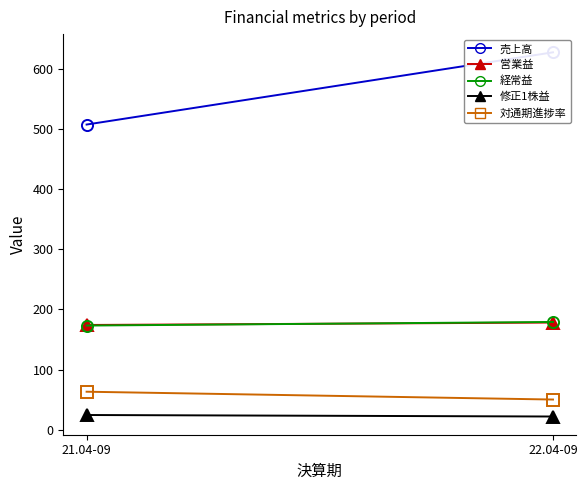

Which series has the largest total across all categories?

売上高